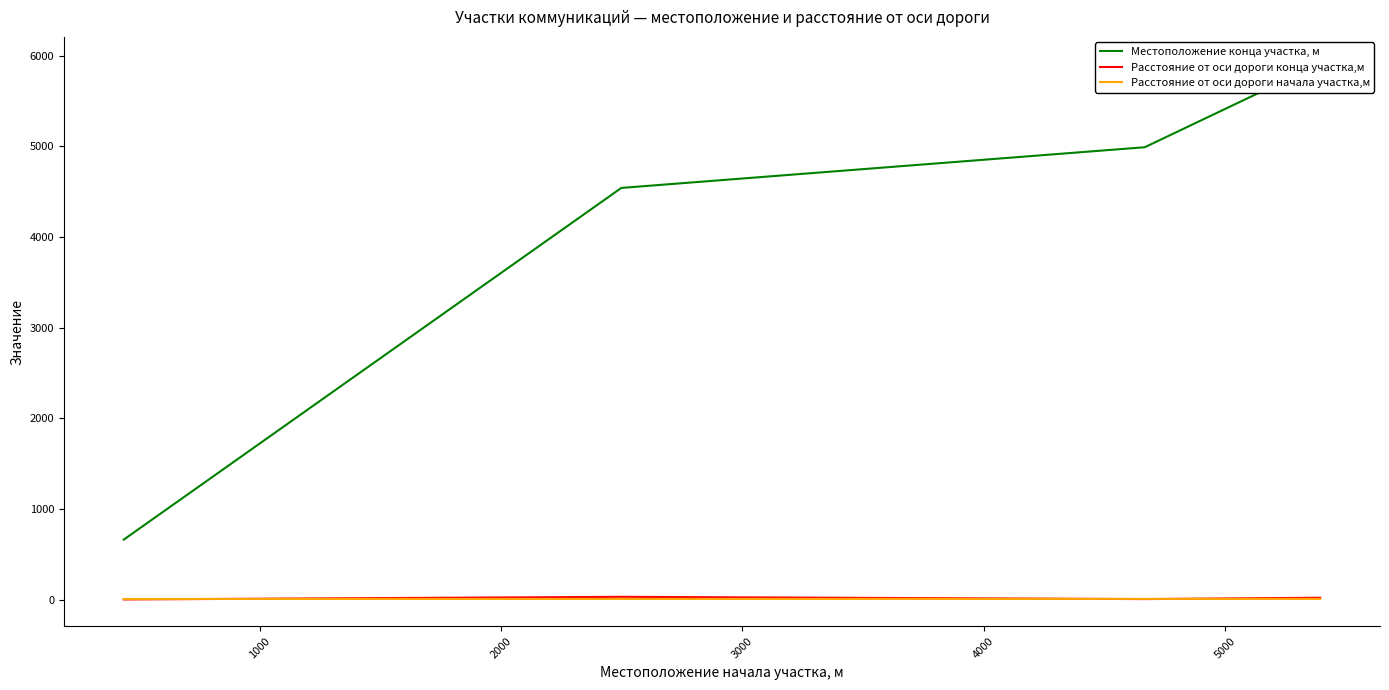

What is the sum of the Расстояние от оси дороги начала участка,м values at 3000 and 2000?

14